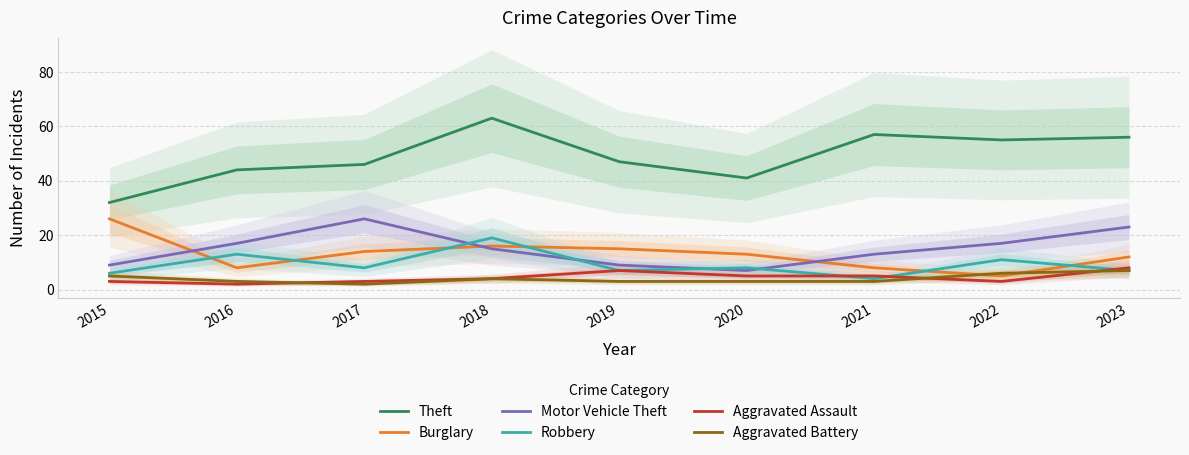

Which label corresponds to the largest value in the chart?

2018